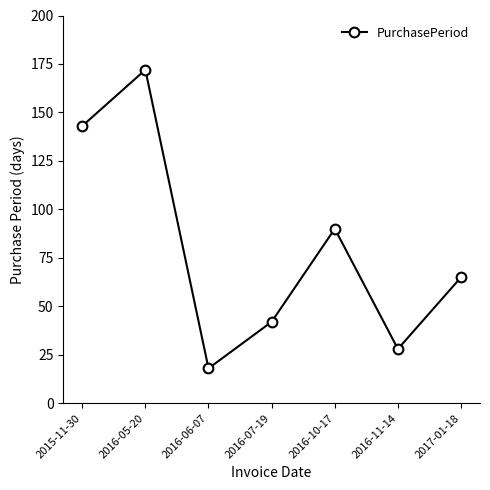

What is the approximate value at 2017-01-18, to the nearest 5?

65